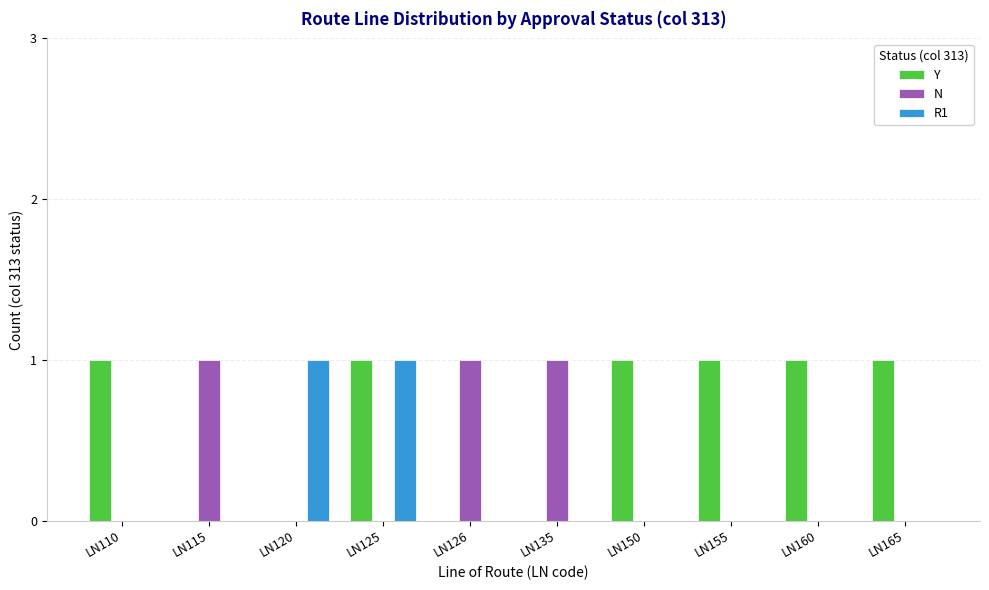

Between LN120 and LN125, which series saw the biggest shift?

Y